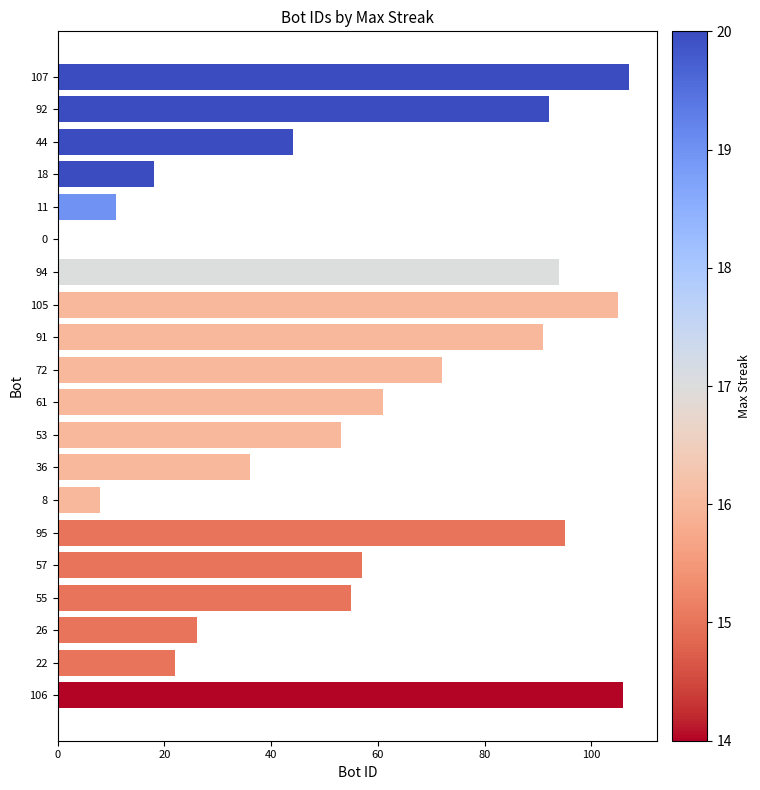

True or false: the data shows 36 at 36.

True